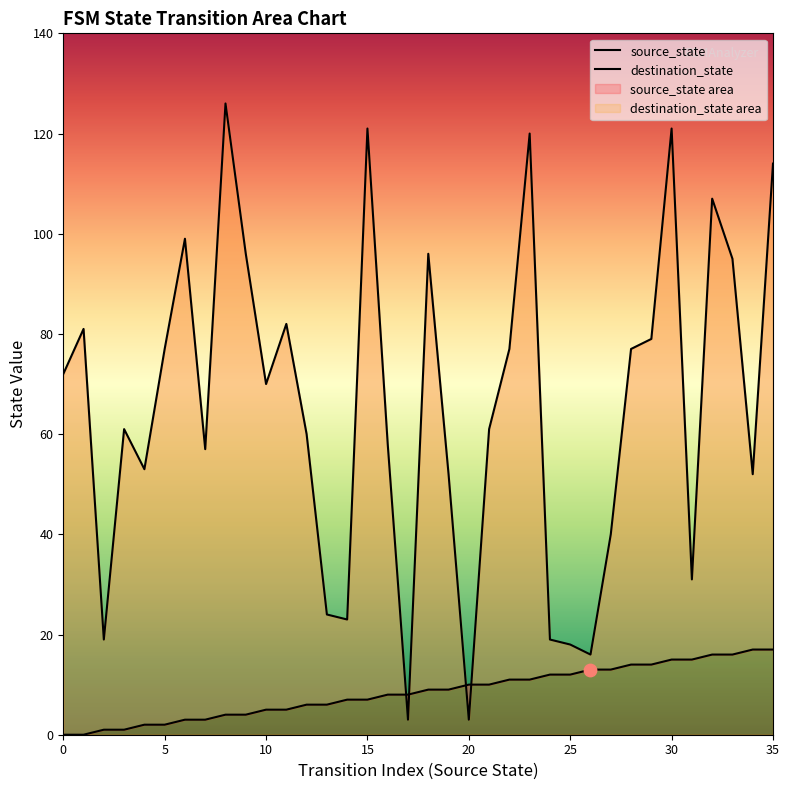

At how many categories does at least one series exceed 104?

6